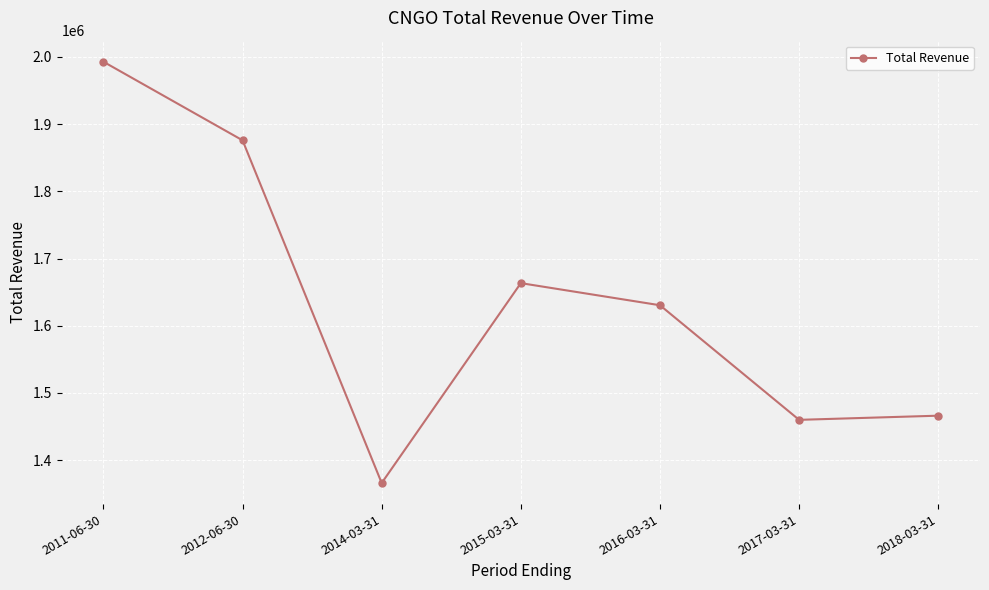

Count the number of data series in this chart.

1